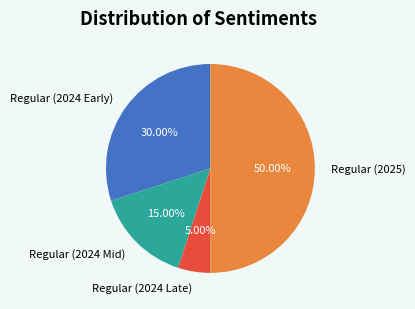

What is the ratio of the value at Regular (2025) to the value at Regular (2024 Mid)?

3.3